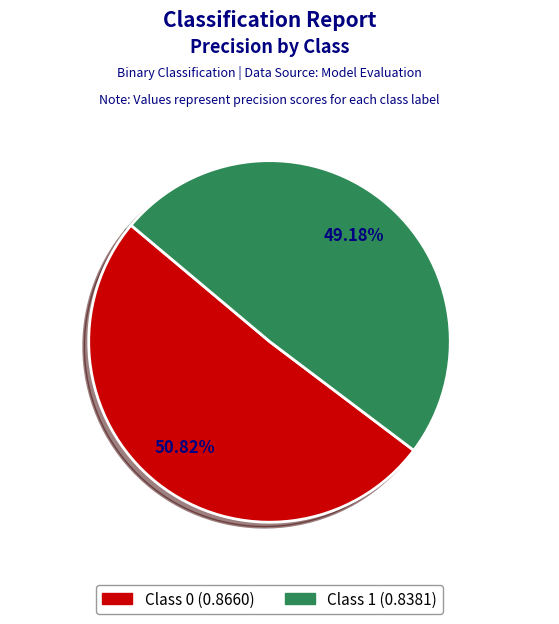

How many segments does this pie chart have?

2